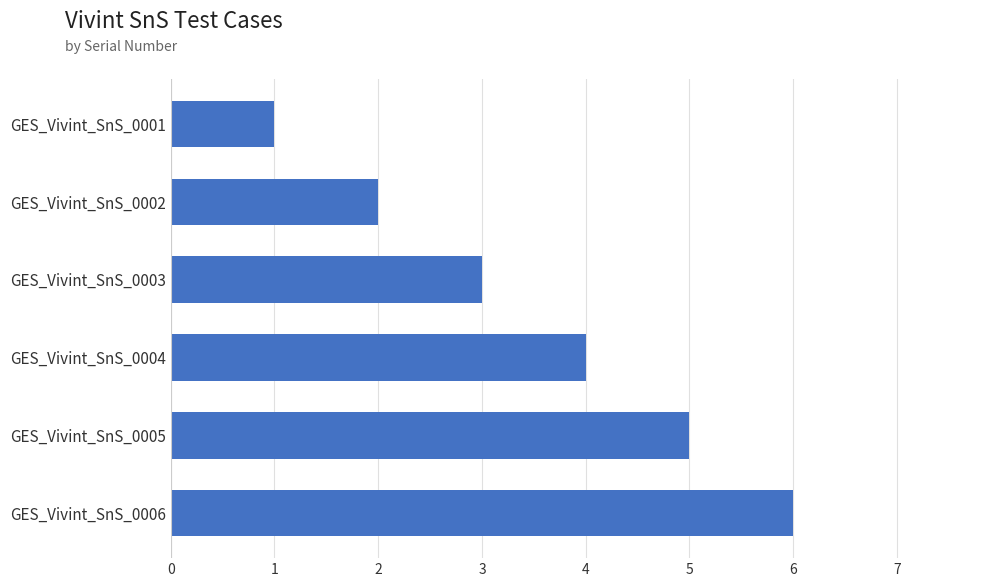

The chart shows a value of 5 at GES_Vivint_SnS_0005. True or false?

True